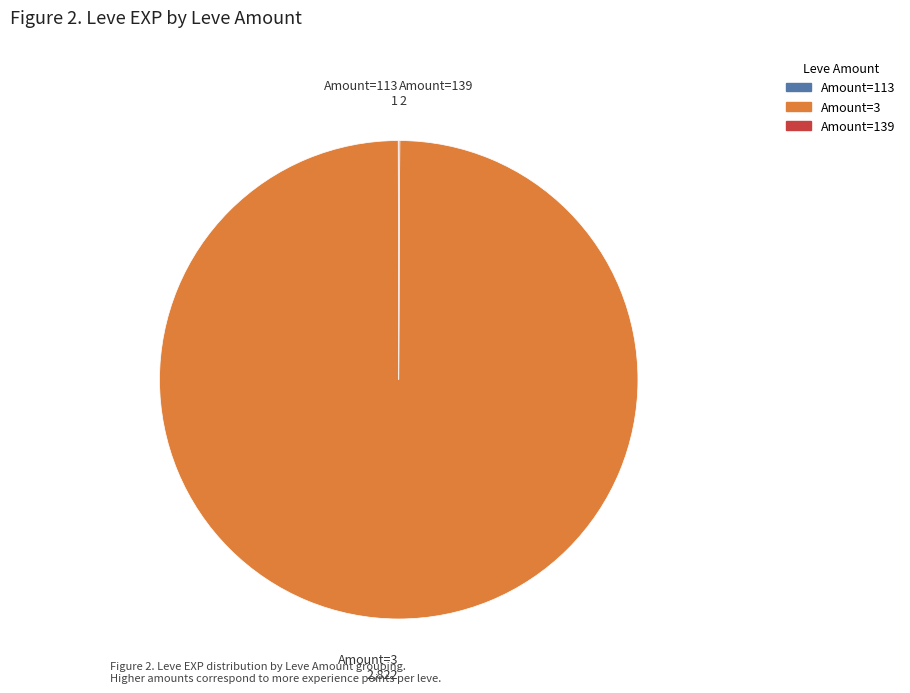

True or false: Amount=3 accounts for 100% of the total.

True